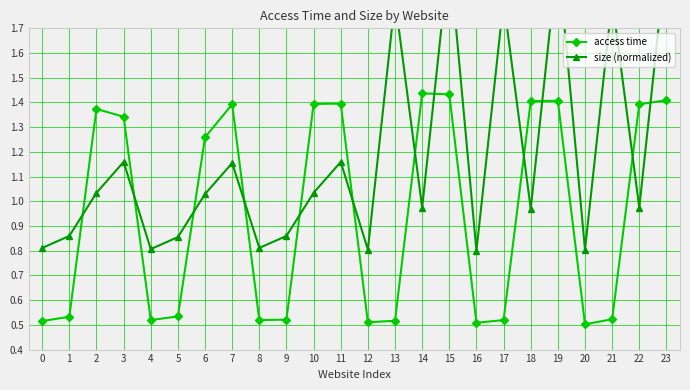

What is the sum of all access time values?

22.9